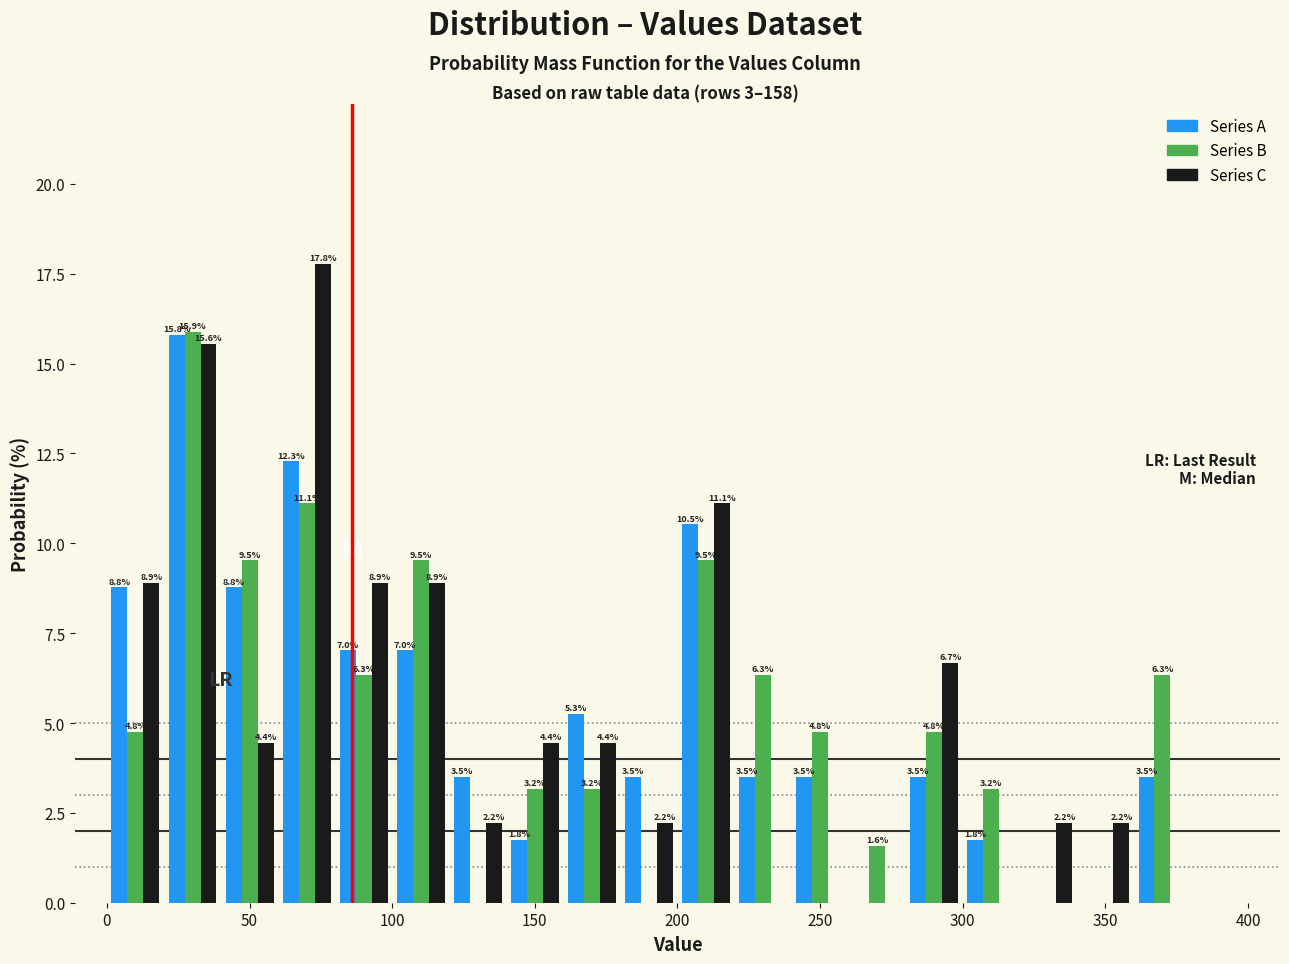

In the Series C series, which range on the x-axis has the tallest bar?

60 to 80